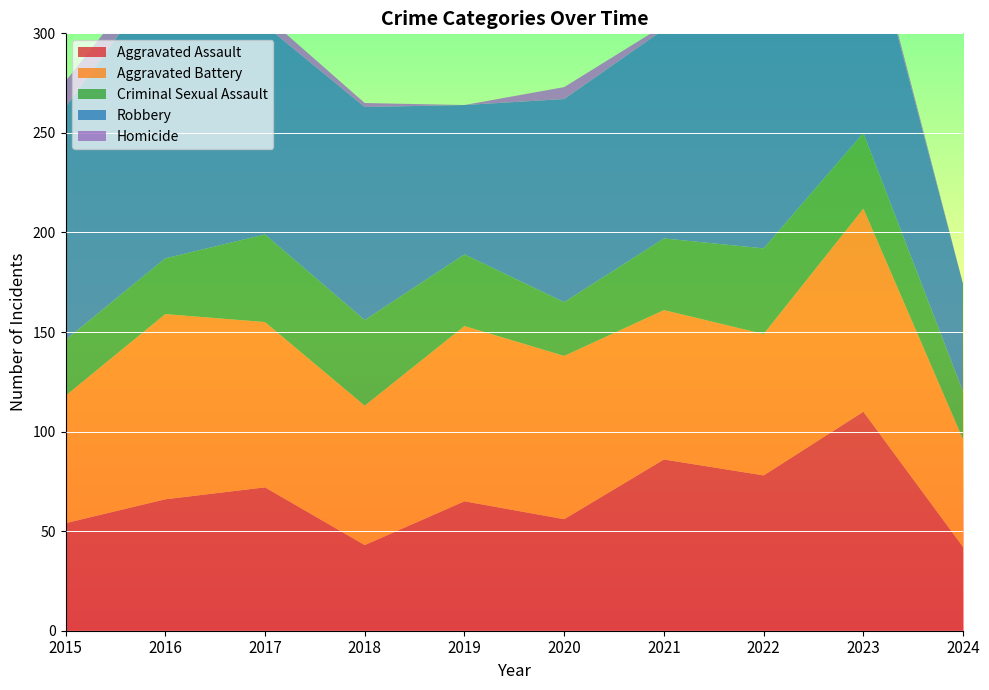

Reading left to right, list all the values displayed in this chart.

Aggravated Assault: 2015=54	2016=66	2017=72	2018=43	2019=65	2020=56	2021=86	2022=78	2023=110	2024=42
Aggravated Battery: 2015=64	2016=93	2017=83	2018=70	2019=88	2020=82	2021=75	2022=71	2023=102	2024=54
Criminal Sexual Assault: 2015=28	2016=28	2017=44	2018=43	2019=36	2020=27	2021=36	2022=43	2023=38	2024=24
Robbery: 2015=117	2016=144	2017=105	2018=107	2019=75	2020=102	2021=105	2022=108	2023=114	2024=54
Homicide: 2015=13	2016=8	2017=5	2018=2	2019=0	2020=6	2021=2	2022=10	2023=3	2024=0